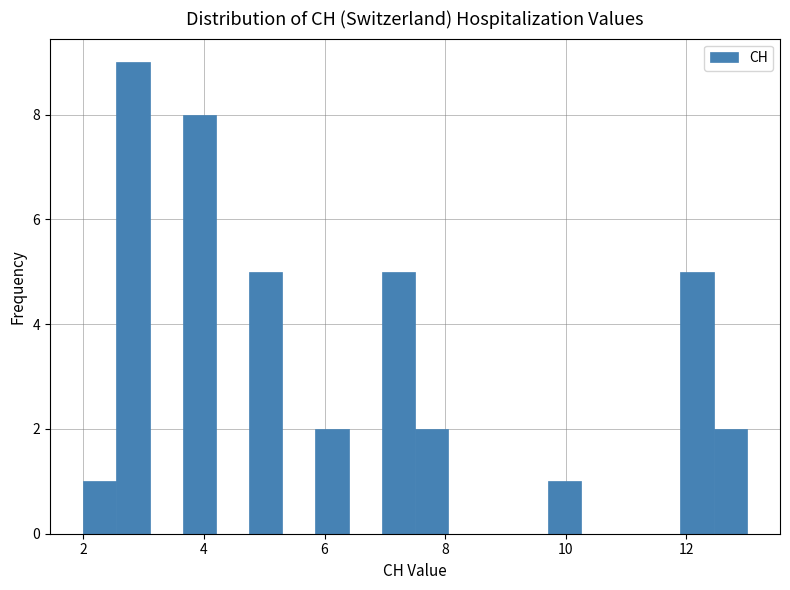

Around what value on the x-axis is the tallest bar? Give the approximate position of its centre, as read against the axis.

2.8